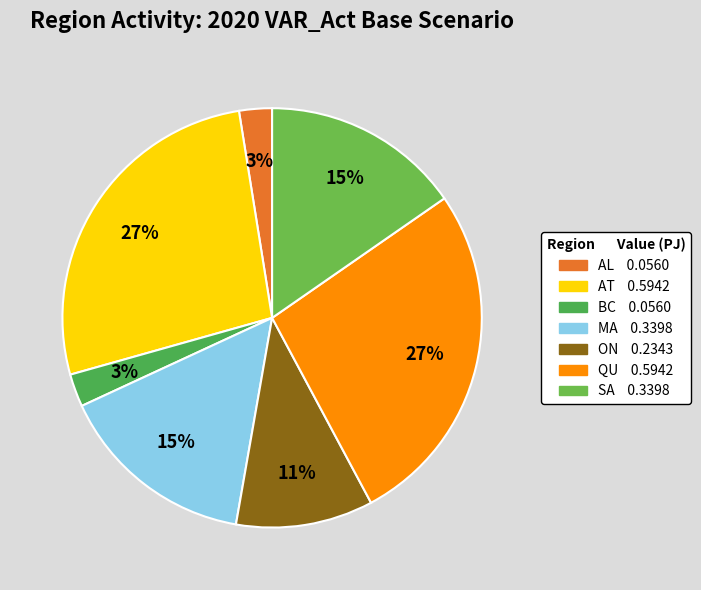

What is the change in value from MA to ON?

-0.1